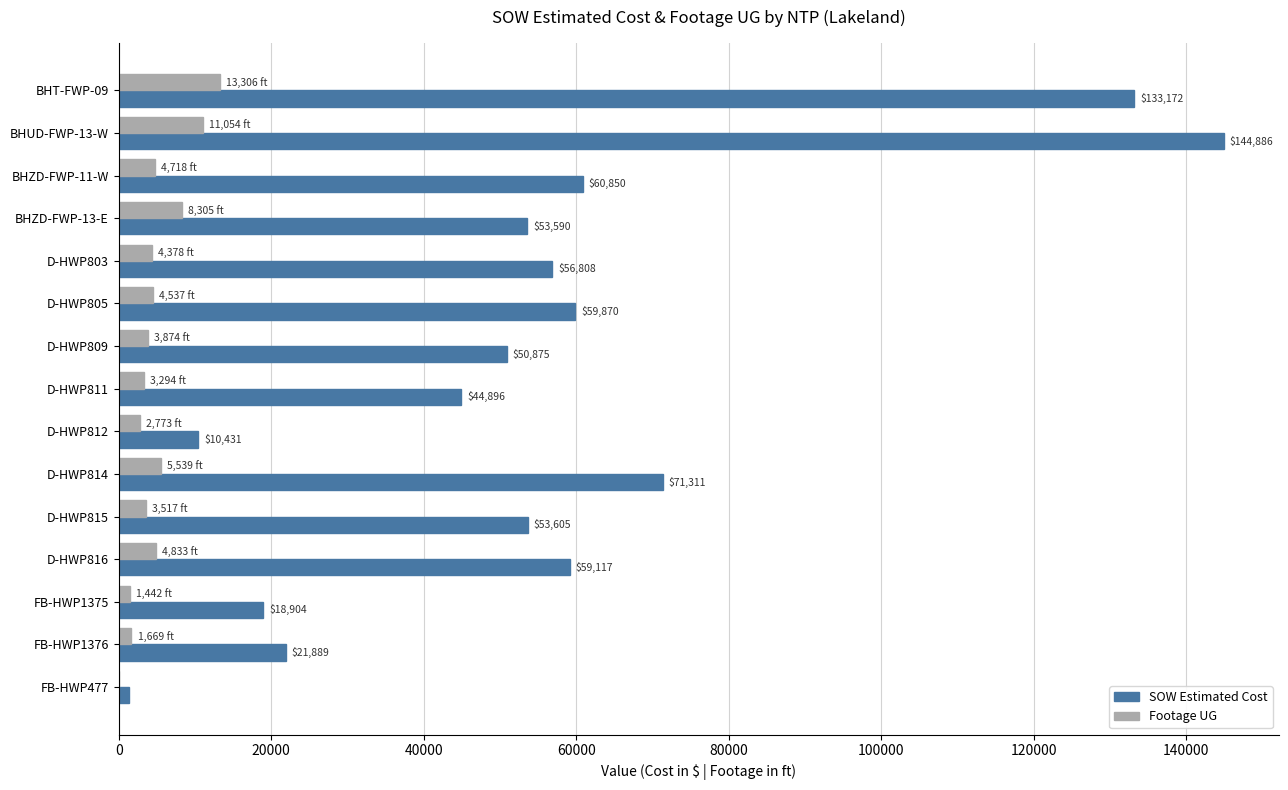

What is the maximum value for SOW Estimated Cost?

144886.0